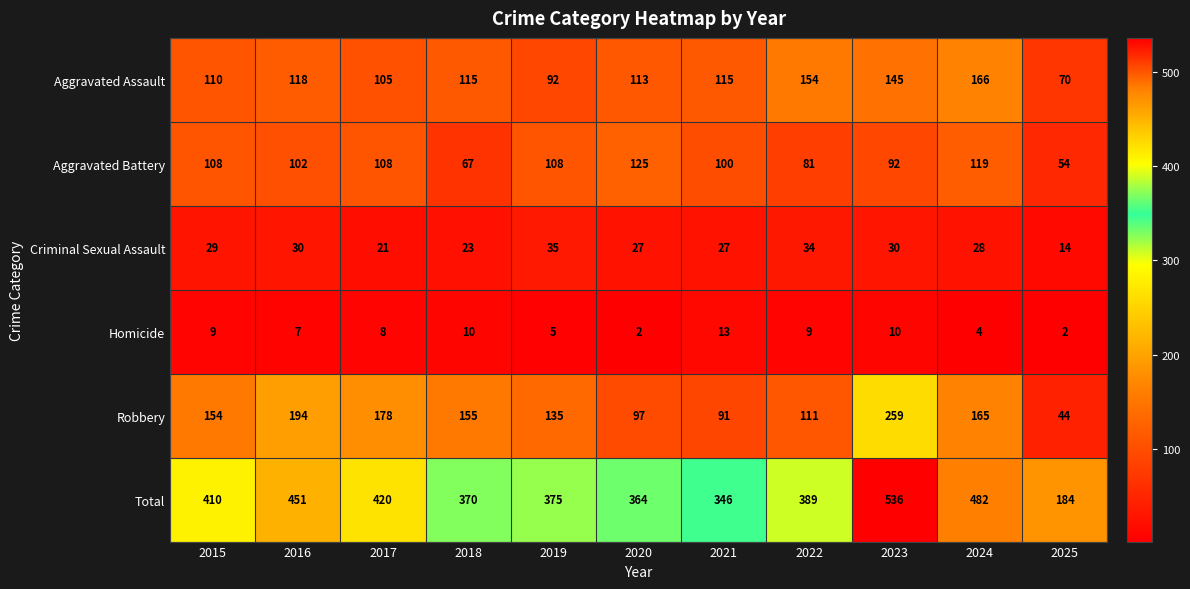

At how many categories does at least one series exceed 151?

11